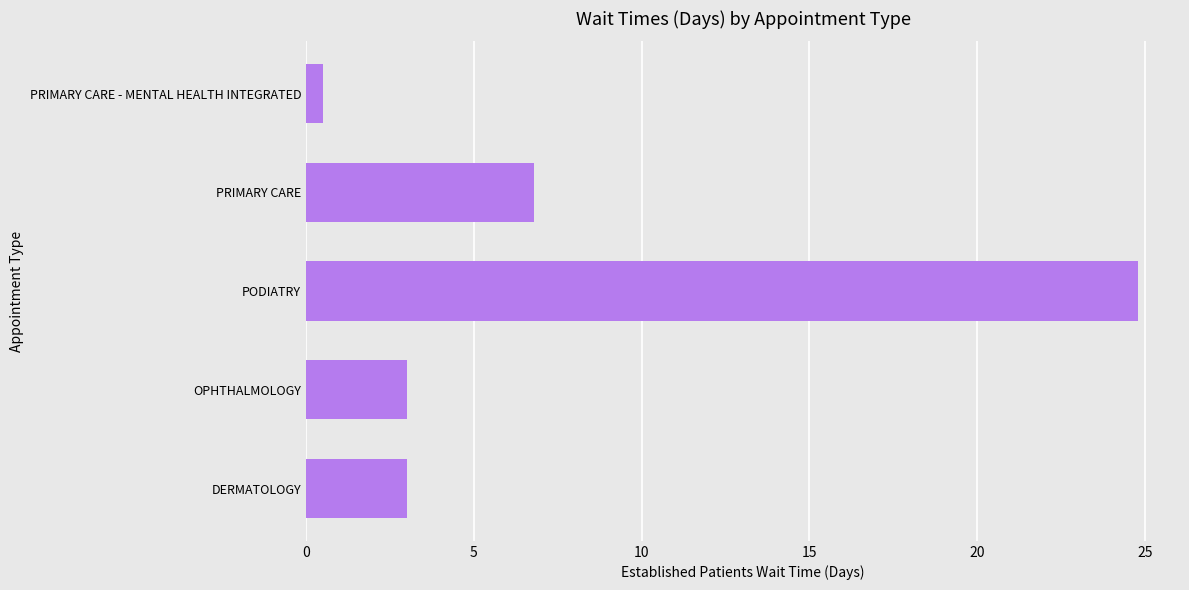

Does the chart contain any negative values?

No